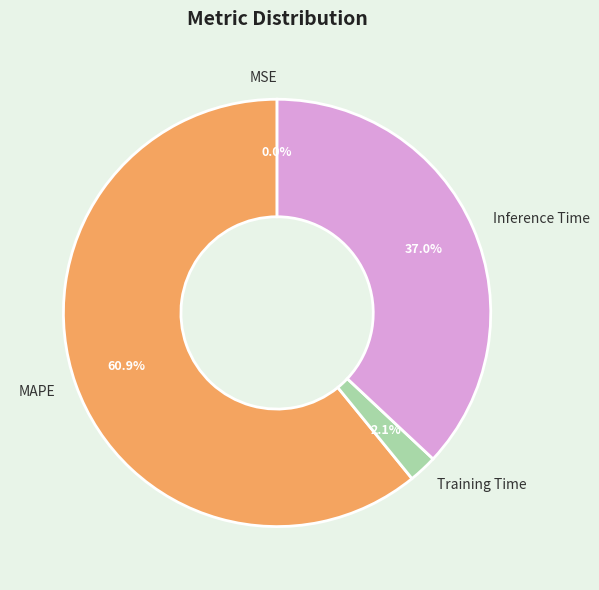

Does any single category account for the majority?

Yes